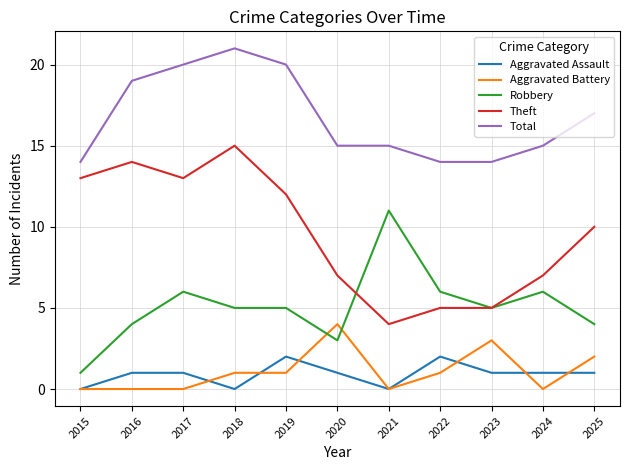

Which series has the largest total across all categories?

Total